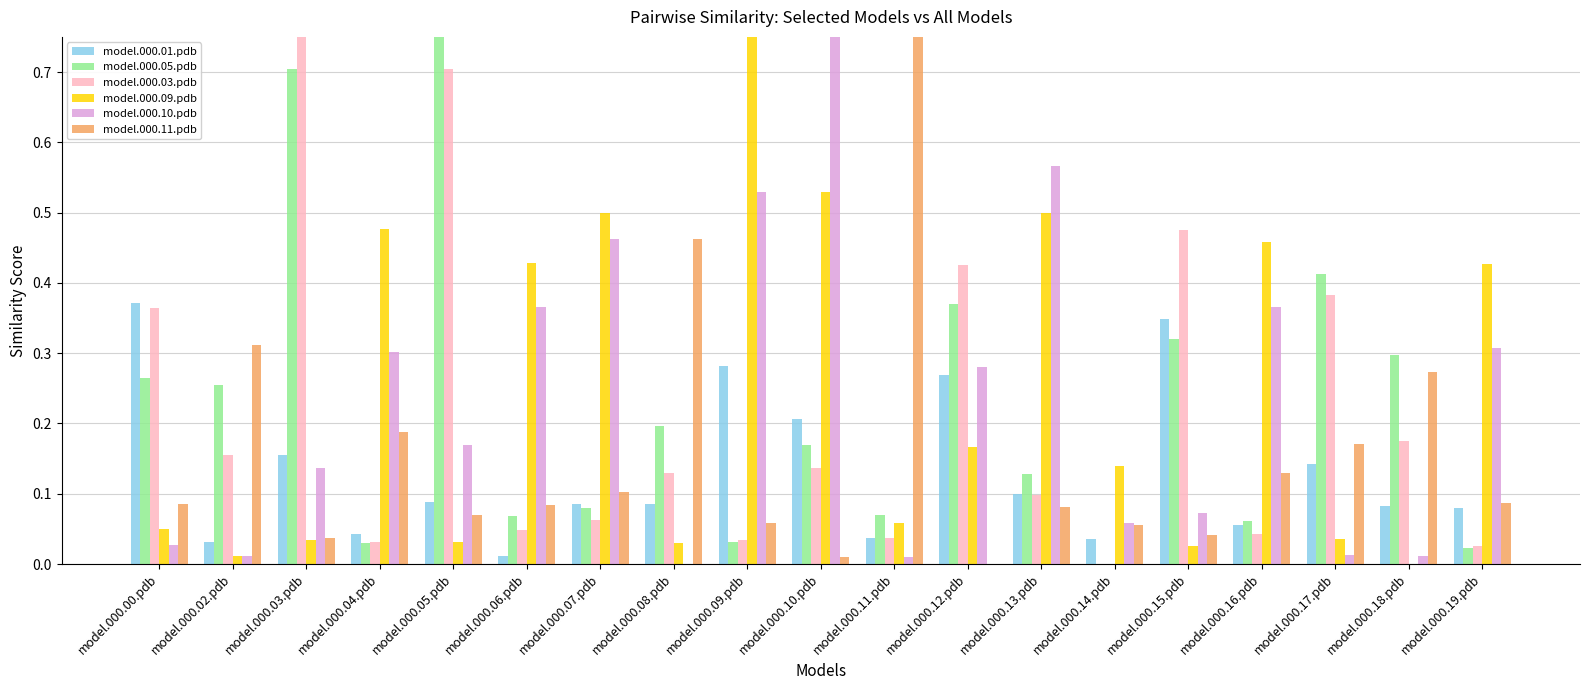

Reading right to left, list all the values displayed in this chart.

model.000.01.pdb: 0.1	0.1	0.1	0.1	0.3	0.0	0.1	0.3	0.0	0.2	0.3	0.1	0.1	0.0	0.1	0.0	0.2	0.0	0.4
model.000.05.pdb: 0.0	0.3	0.4	0.1	0.3	0.0	0.1	0.4	0.1	0.2	0.0	0.2	0.1	0.1	1.0	0.0	0.7	0.3	0.3
model.000.03.pdb: 0.0	0.2	0.4	0.0	0.5	0.0	0.1	0.4	0.0	0.1	0.0	0.1	0.1	0.0	0.7	0.0	1.0	0.2	0.4
model.000.09.pdb: 0.4	0.0	0.0	0.5	0.0	0.1	0.5	0.2	0.1	0.5	1.0	0.0	0.5	0.4	0.0	0.5	0.0	0.0	0.1
model.000.10.pdb: 0.3	0.0	0.0	0.4	0.1	0.1	0.6	0.3	0.0	1.0	0.5	0.0	0.5	0.4	0.2	0.3	0.1	0.0	0.0
model.000.11.pdb: 0.1	0.3	0.2	0.1	0.0	0.1	0.1	0.0	1.0	0.0	0.1	0.5	0.1	0.1	0.1	0.2	0.0	0.3	0.1